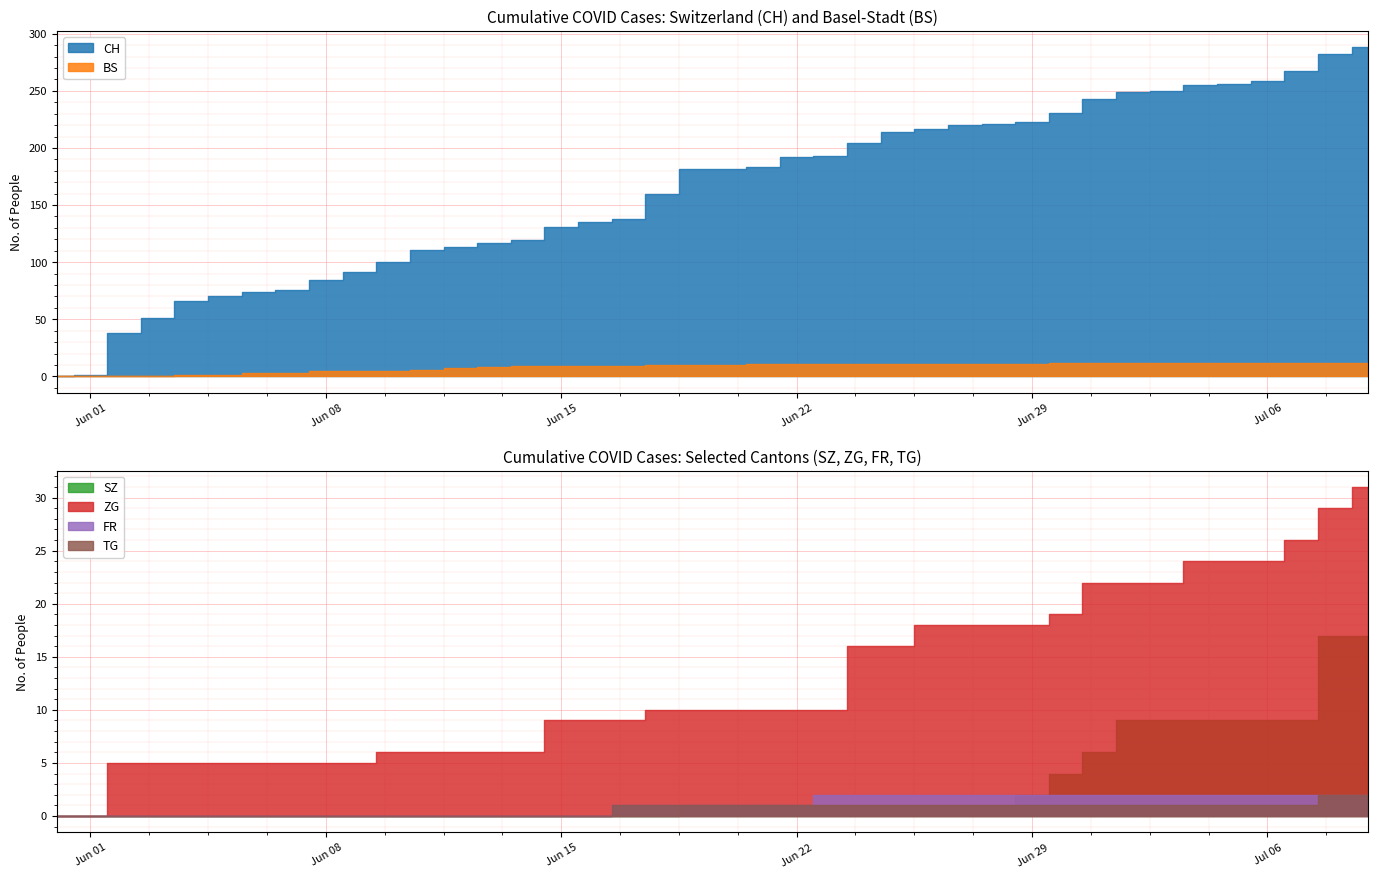

What is the sum of all BS values?

329